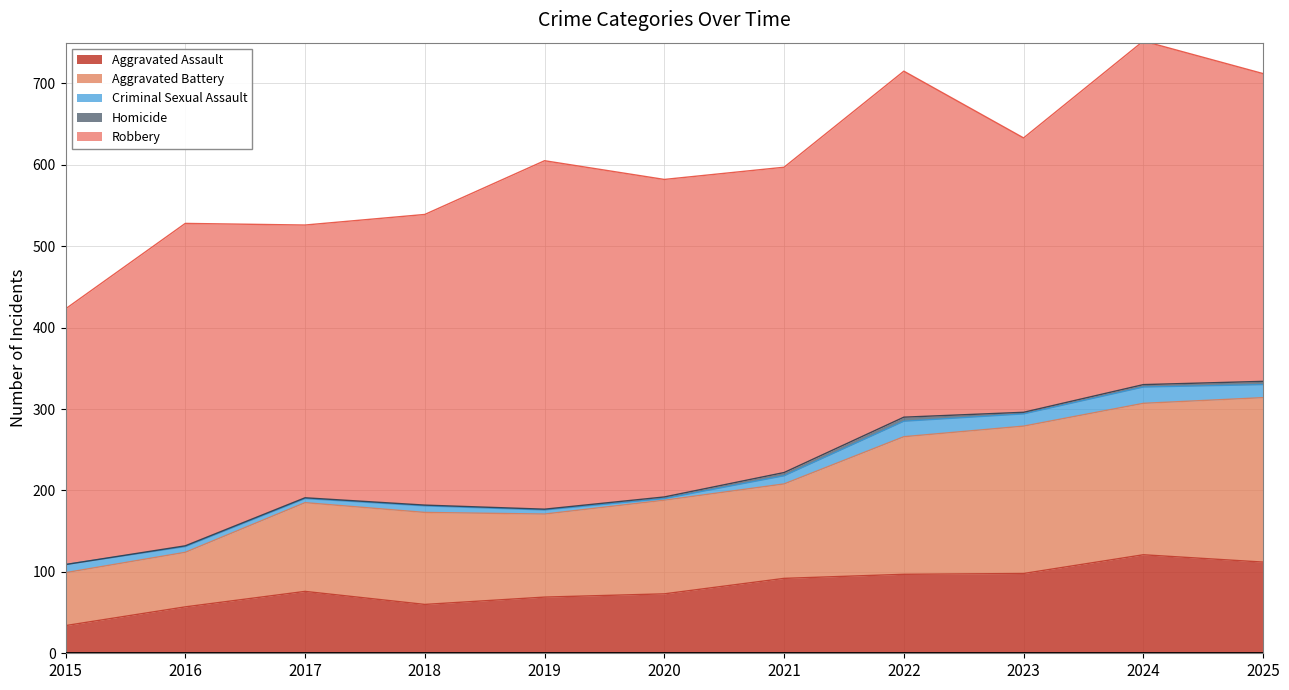

Reading left to right, transcribe all the data shown in this chart.

Aggravated Assault: 34	57	76	60	69	73	92	97	98	121	112
Aggravated Battery: 65	67	109	113	102	115	116	169	181	186	202
Criminal Sexual Assault: 10	7	5	8	5	2	10	19	15	20	16
Homicide: 0	1	1	1	1	2	4	5	2	3	4
Robbery: 314	396	335	357	428	390	375	425	337	422	378